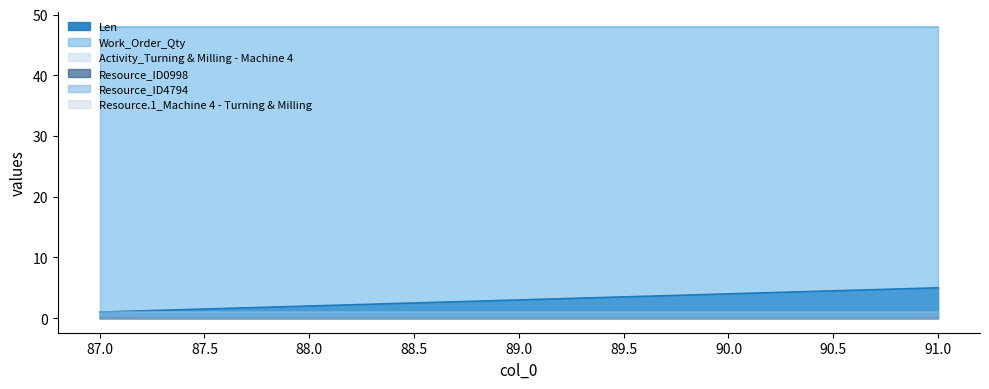

Is the value of Len at 90 greater than the value of Resource_ID0998 at 90?

Yes